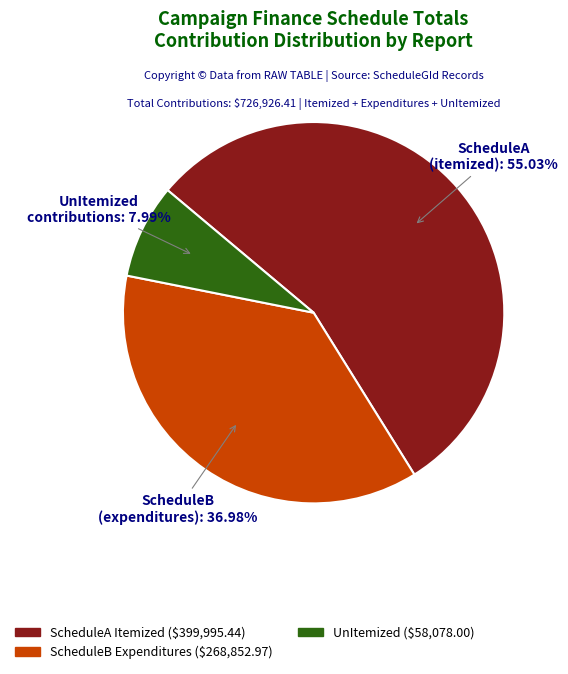

Do ScheduleB (expenditures) and UnItemized contributions together represent more than half of the pie?

No